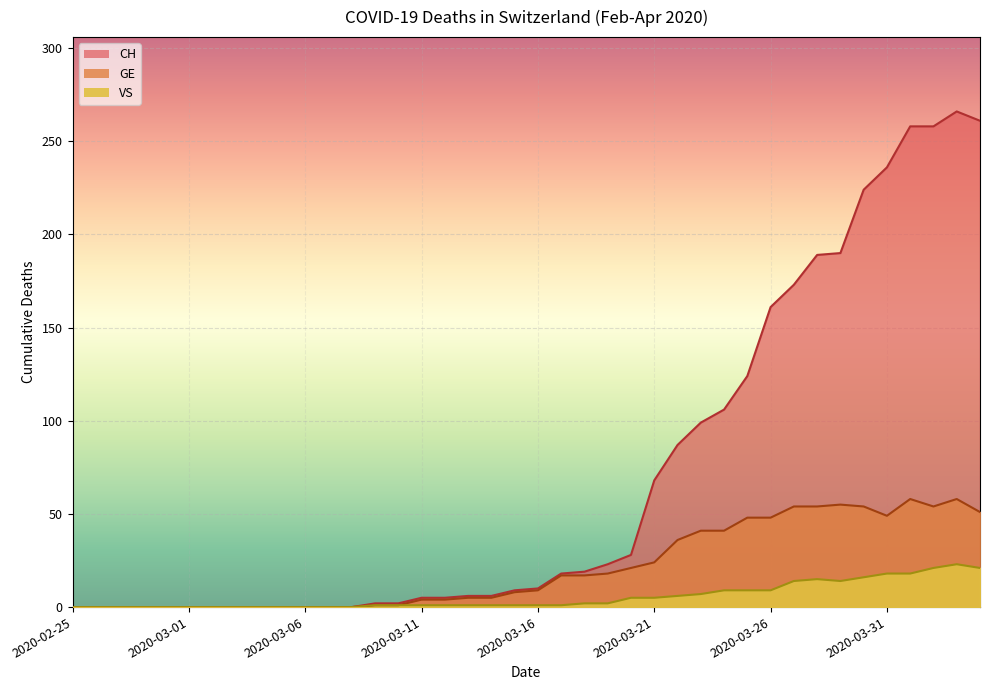

Where is the first local minimum for VS?

2020-03-29